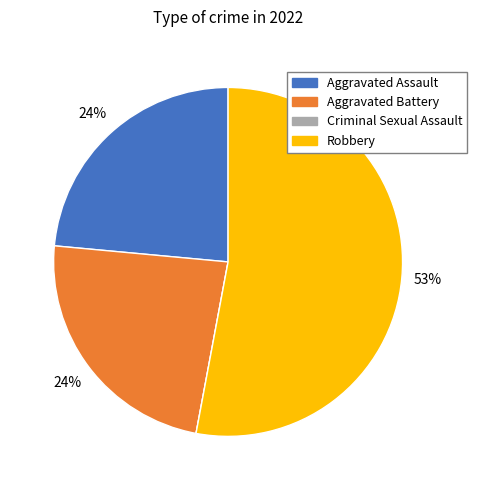

Which category accounts for the majority?

Robbery